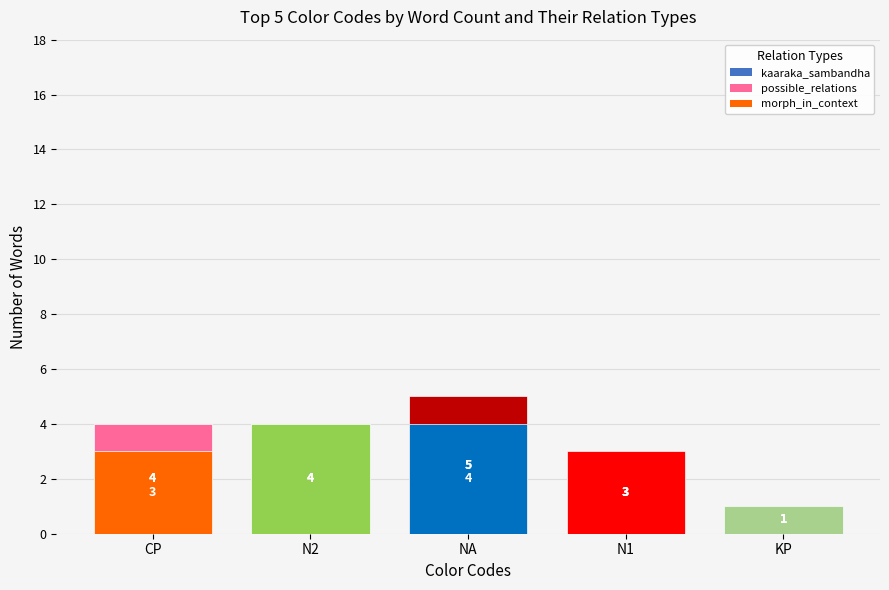

What are all the series names shown in the legend?

kaaraka_sambandha, possible_relations, morph_in_context